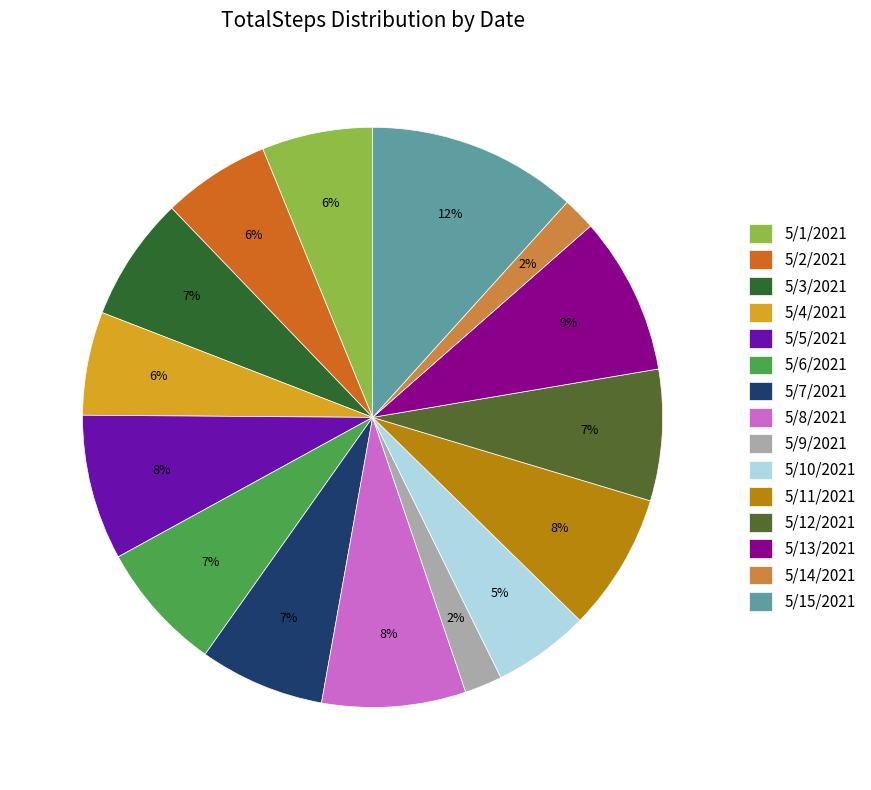

Count the number of slices in the pie.

15